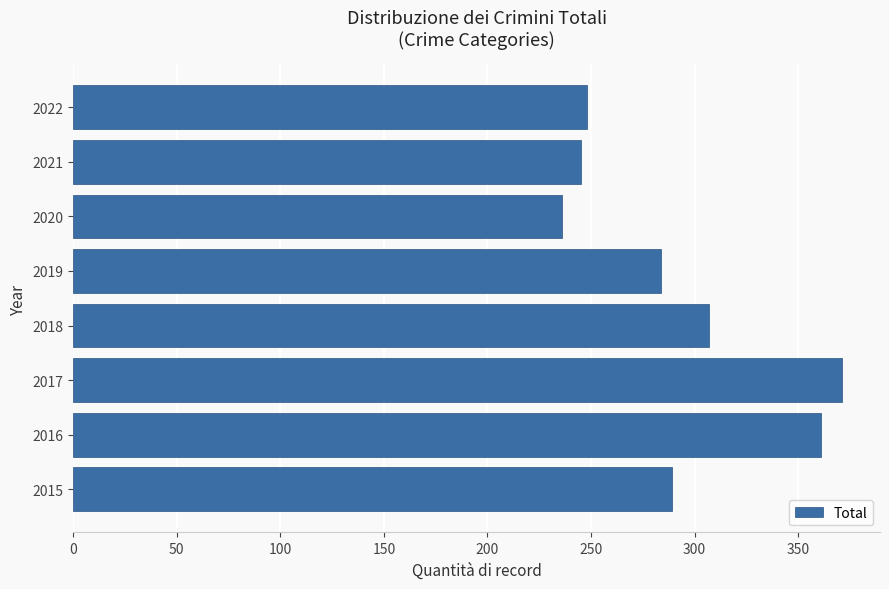

What is the greatest value displayed?

371